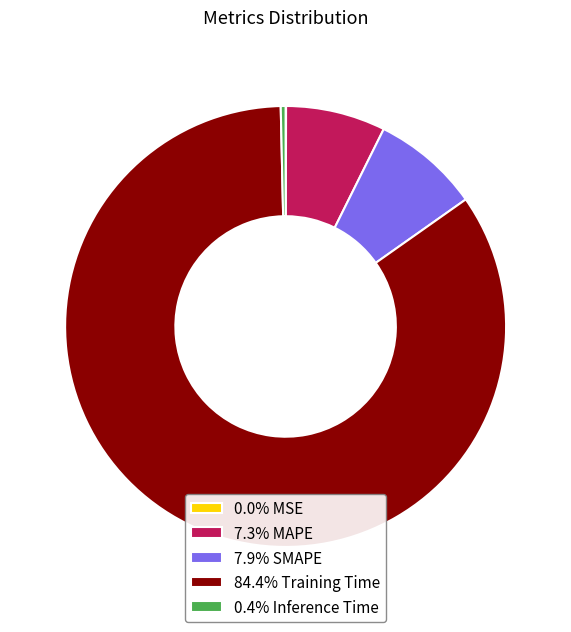

Is there a majority slice in this chart?

Yes